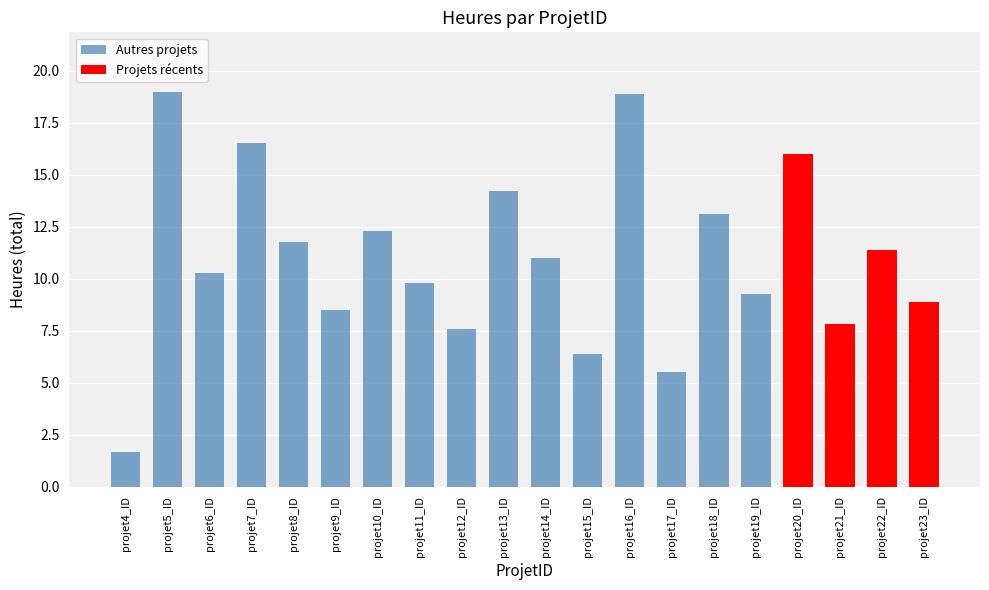

What is the value of the Autres projets bar at the 5th from the left?

11.8